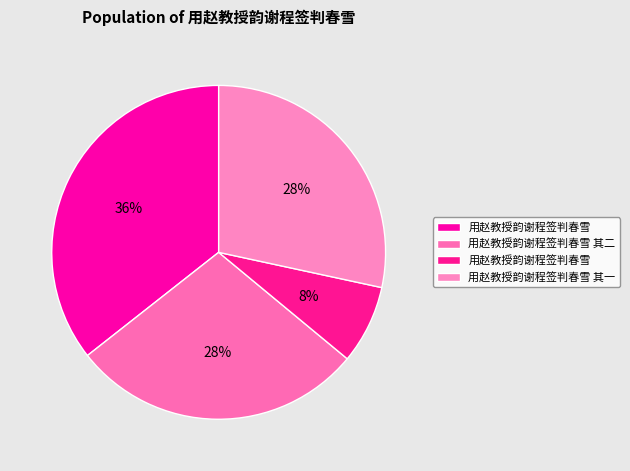

Rank the categories by value from lowest to highest.

用赵教授韵谢程签判春雪, 用赵教授韵谢程签判春雪 其一, 用赵教授韵谢程签判春雪 其二, 用赵教授韵谢程签判春雪